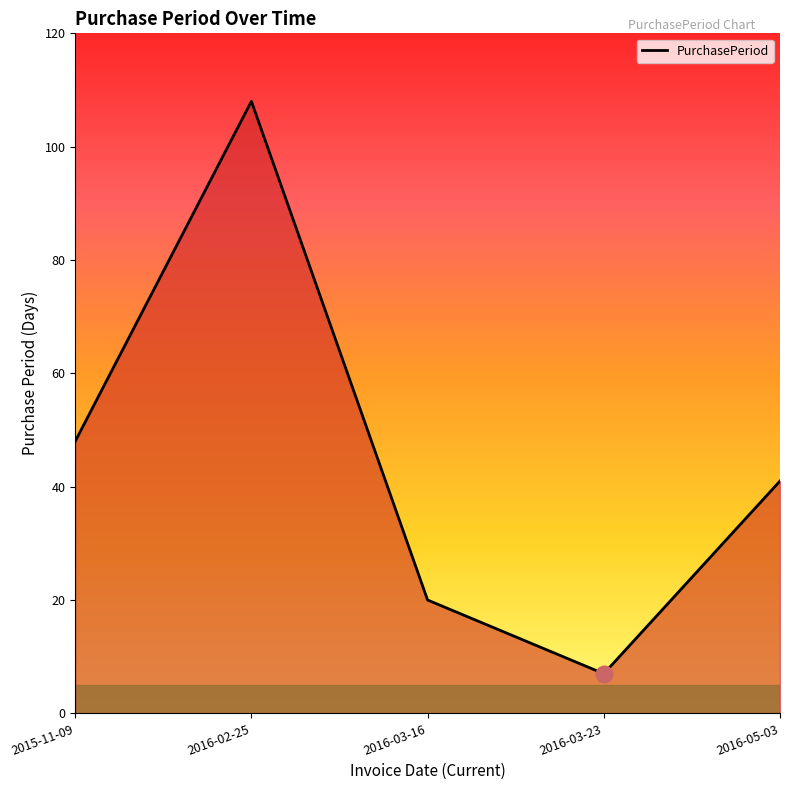

What position from the right is 2016-02-25?

4